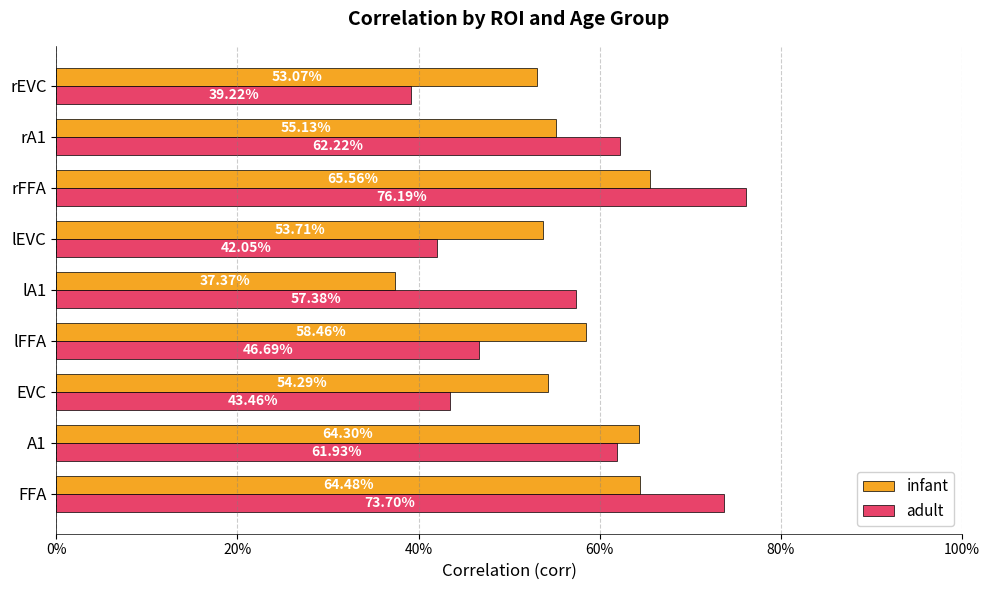

What is the difference between the maximum and minimum values in the adult series?

0.4